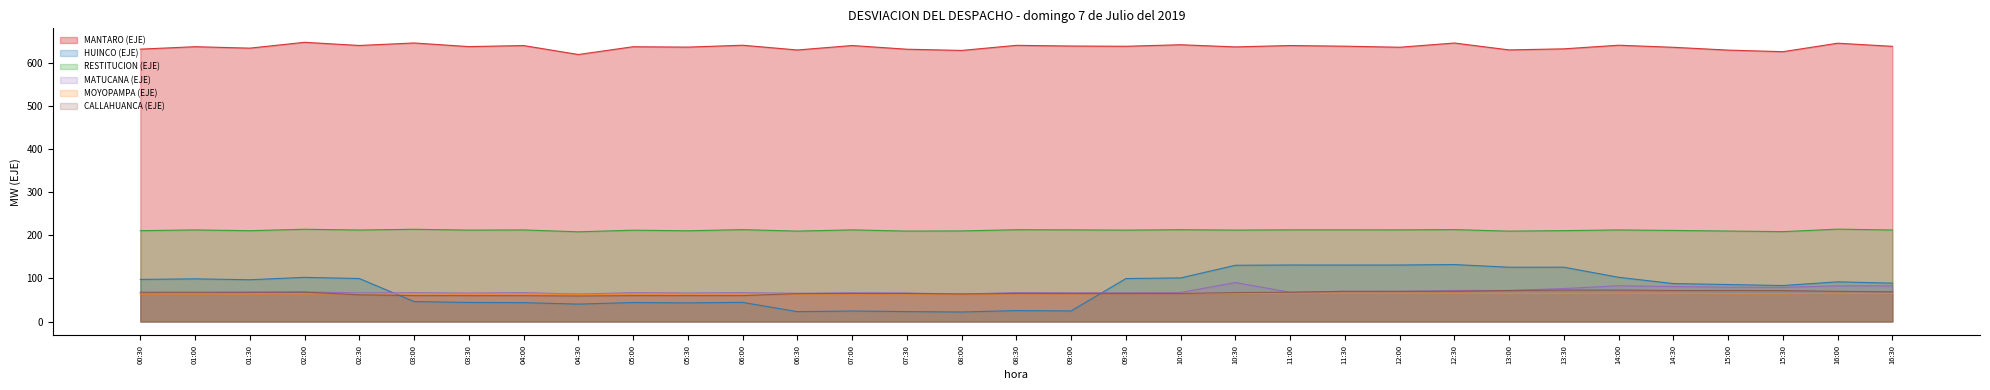

What is the difference between the RESTITUCION (EJE) values at 16:30 and 03:00?

1.7